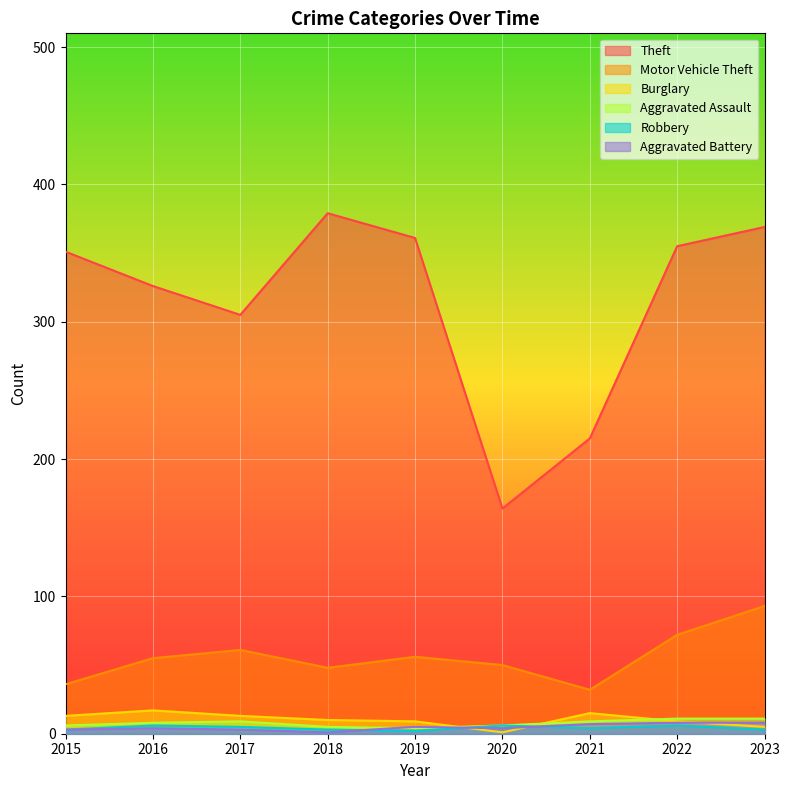

True or false: Robbery and Aggravated Assault cross at least once.

False